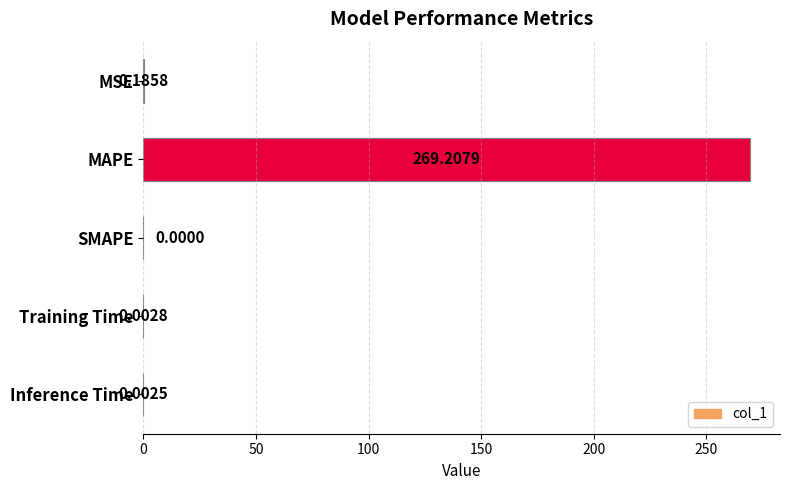

How many values are above zero?

4